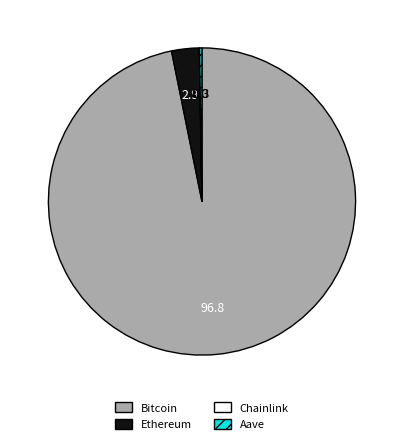

Which category accounts for the majority?

Bitcoin